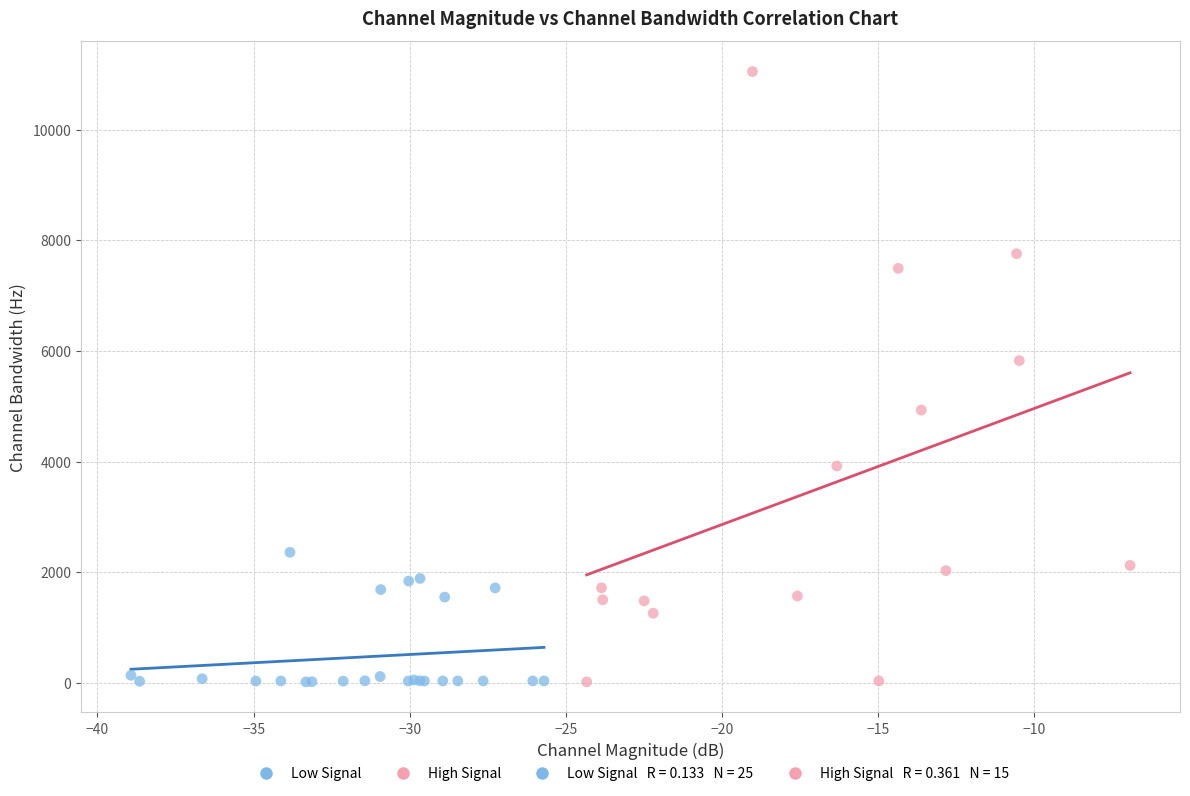

Which series has the widest spread of Y values?

High Signal